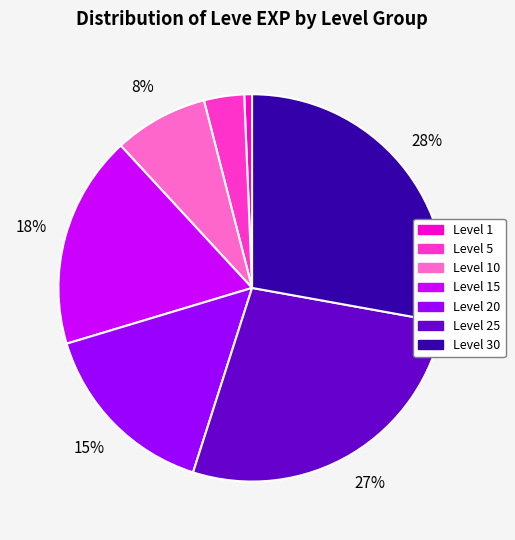

Between Level 1 and Level 10, which is larger?

Level 10